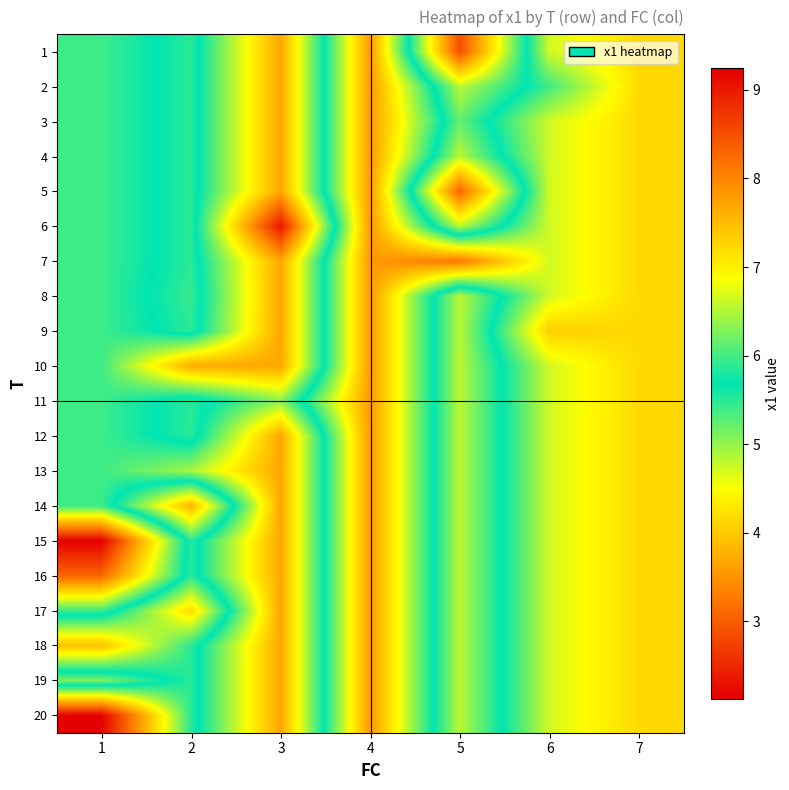

At which category is the sum across all series the highest?

4